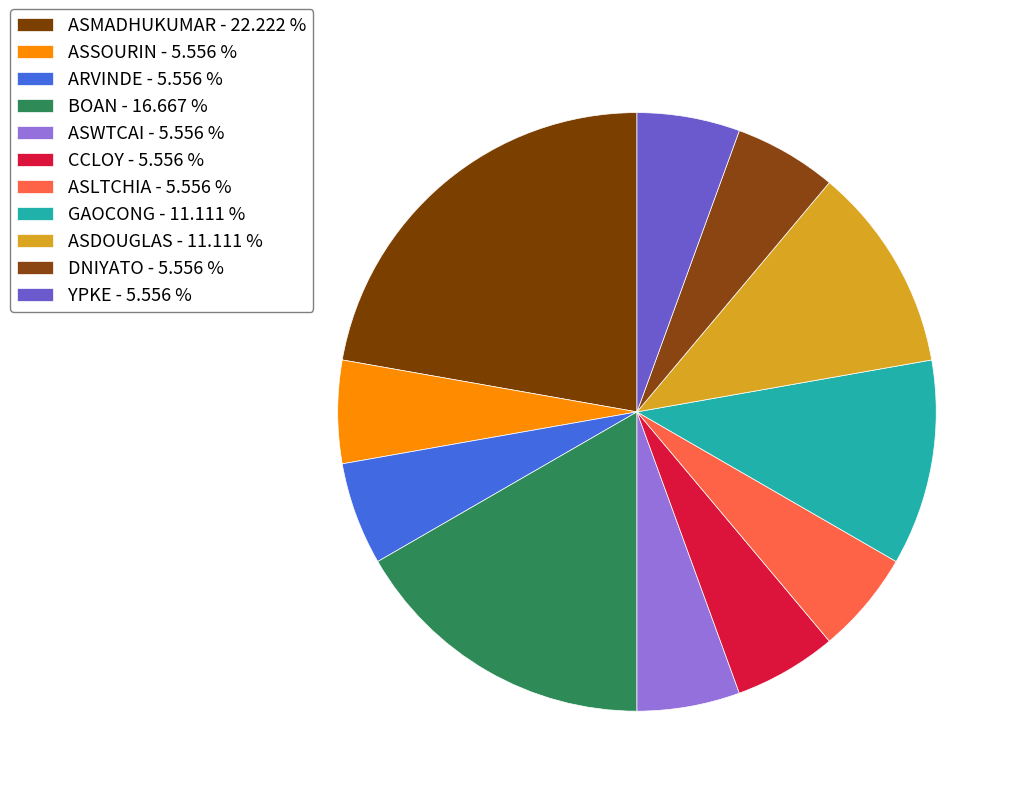

Count the number of slices in the pie.

11